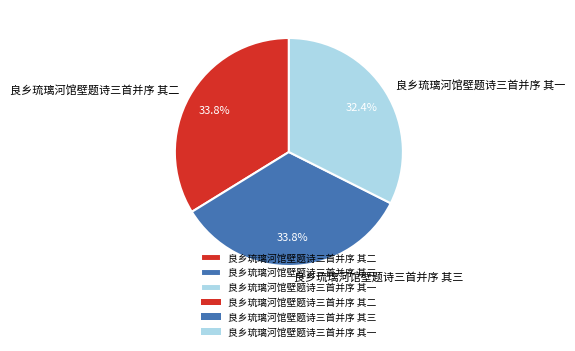

To the nearest percent, what is the difference between the 良乡琉璃河馆壁题诗三首并序 其一 and 良乡琉璃河馆壁题诗三首并序 其二 slice percentages?

1%